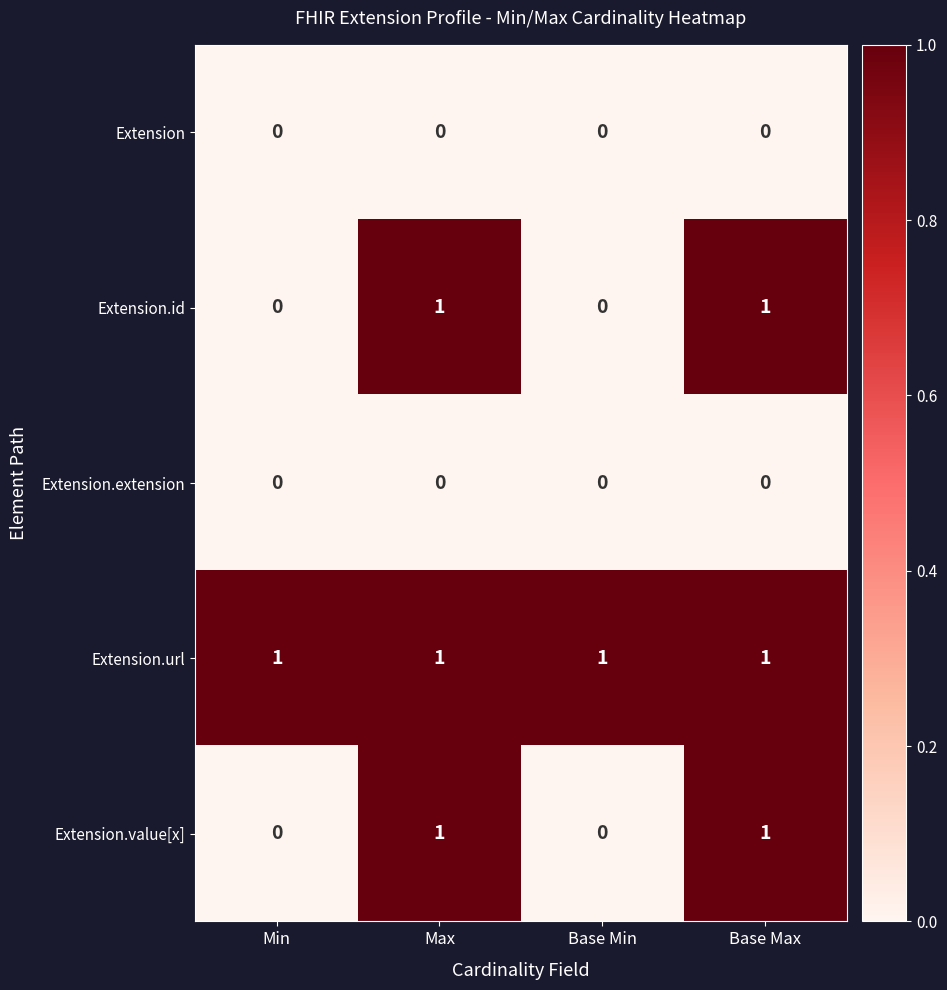

At how many categories does at least one series exceed 0?

4